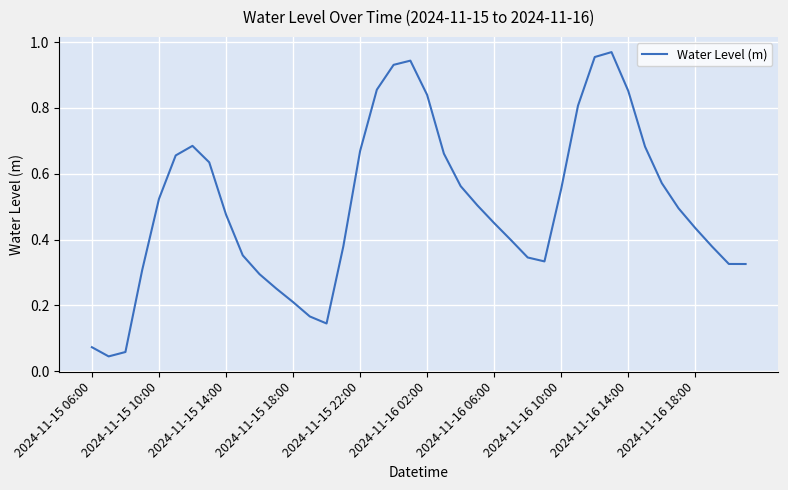

How many series are shown in this chart?

1